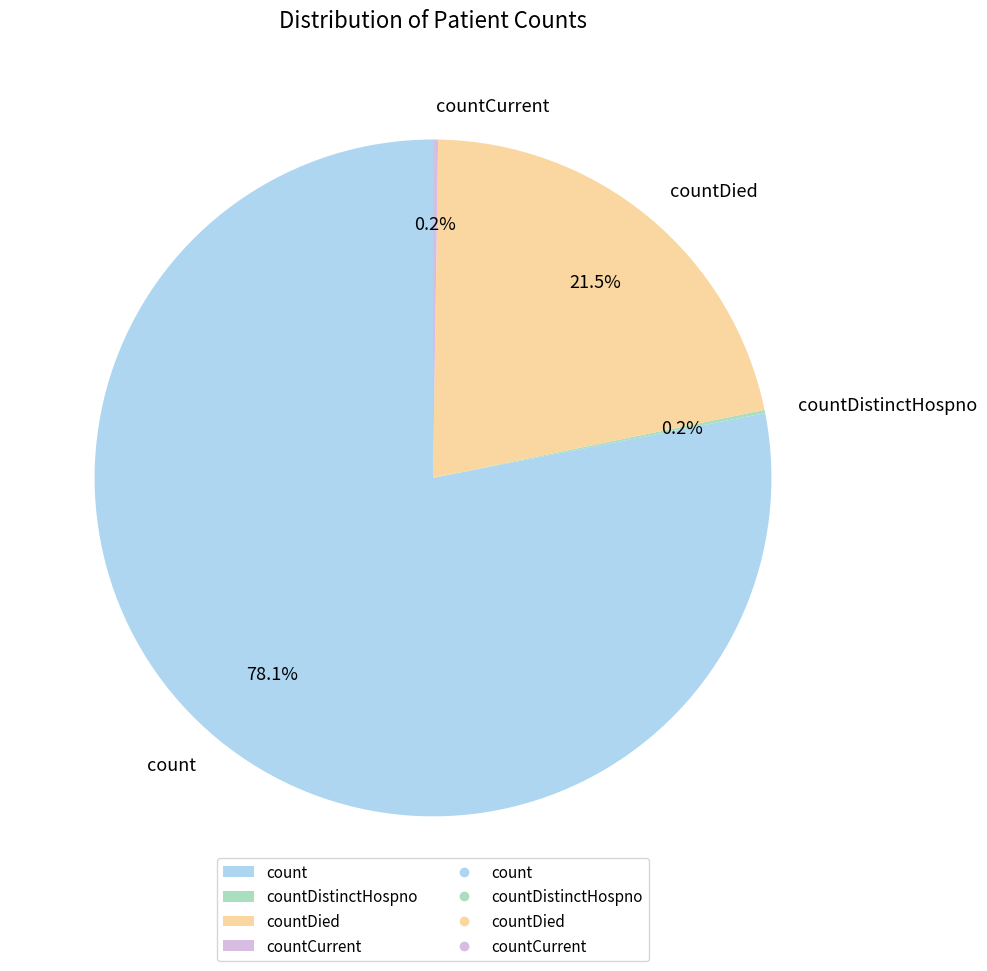

Which category accounts for the majority?

count